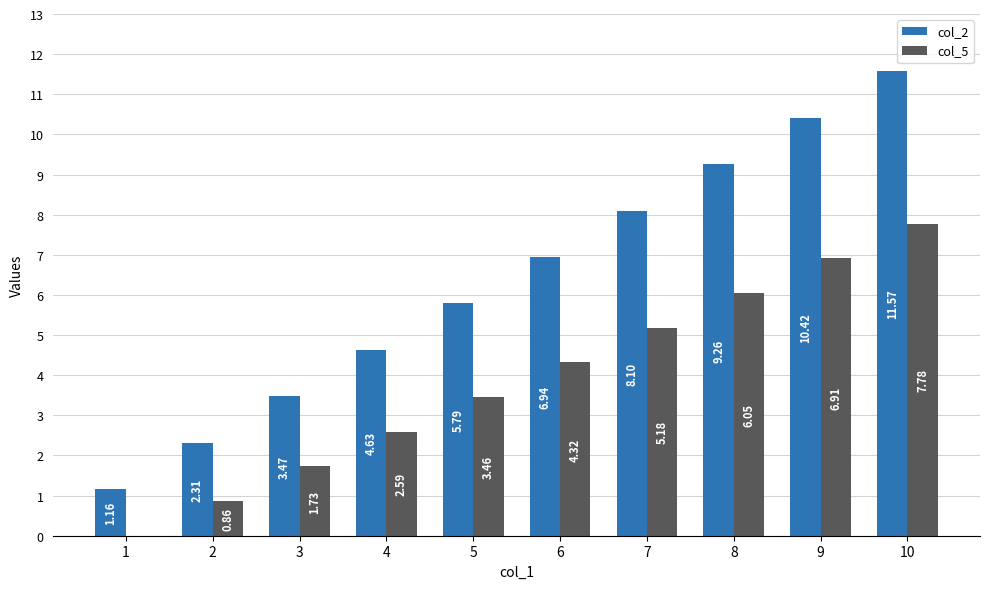

The col_5 series shows 11.0 at 10. True or false?

False